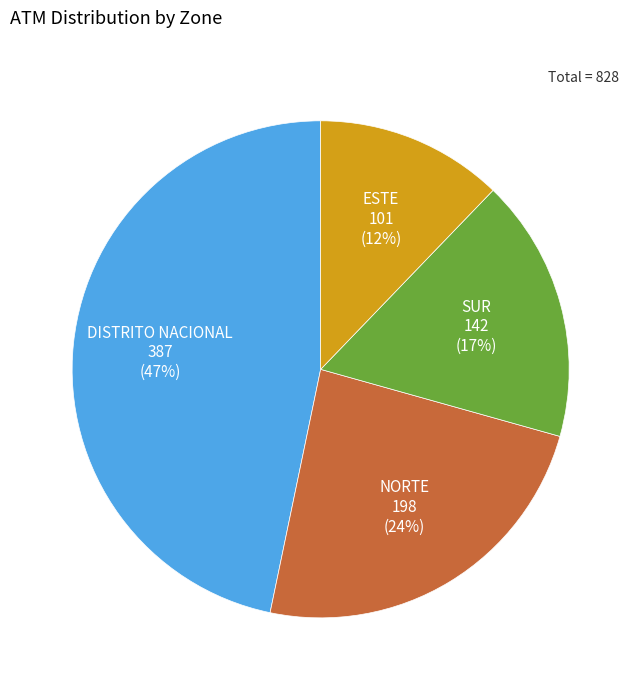

Which has a higher value, SUR or NORTE?

NORTE